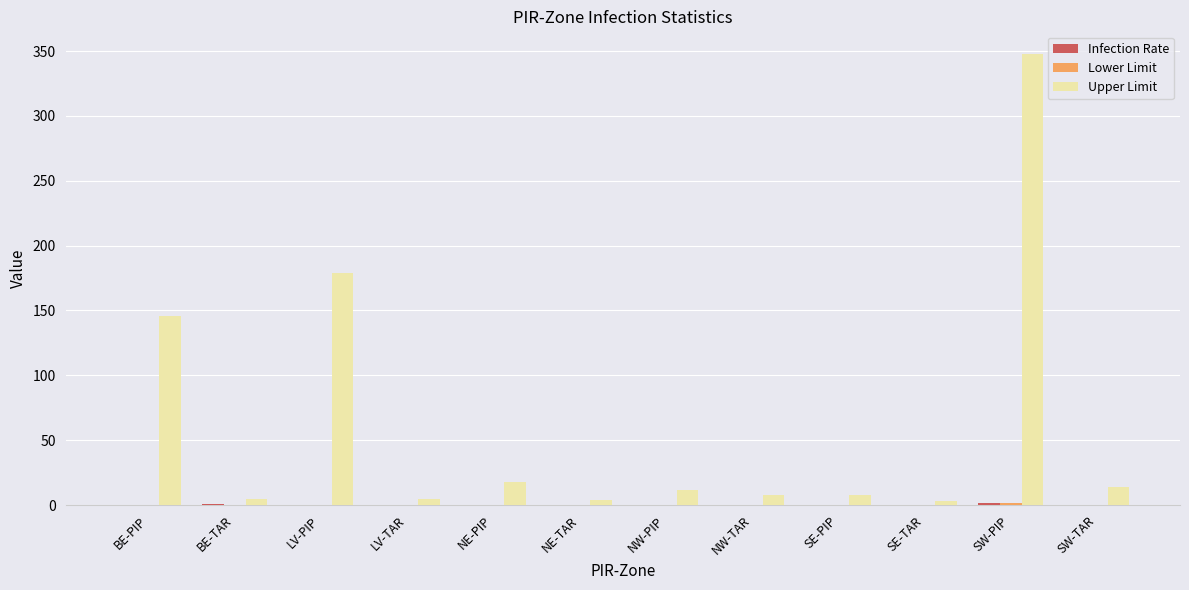

How many groups of bars are there?

12